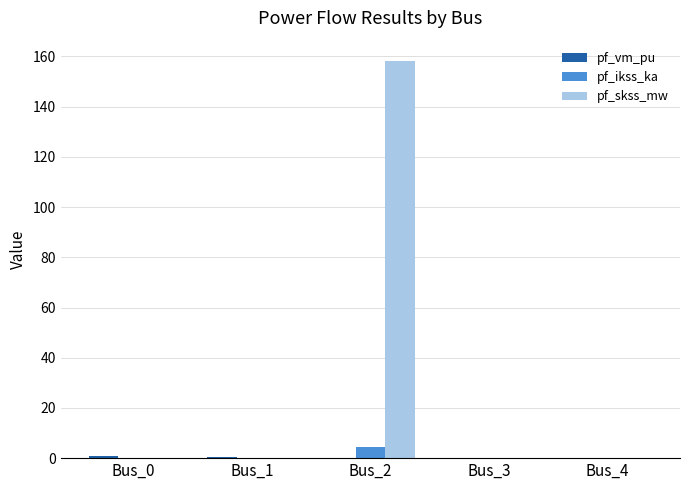

At which category is the sum across all series the highest?

Bus_2